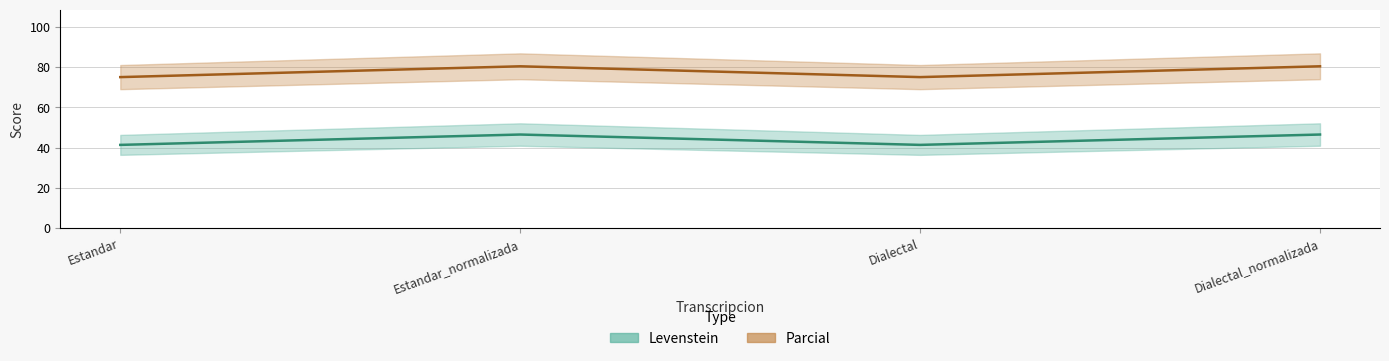

At which category is the sum across all series the highest?

Estandar_normalizada